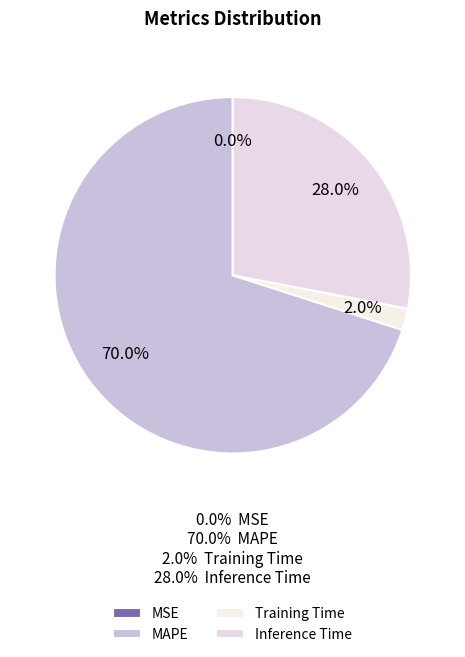

Which slice is the largest?

MAPE